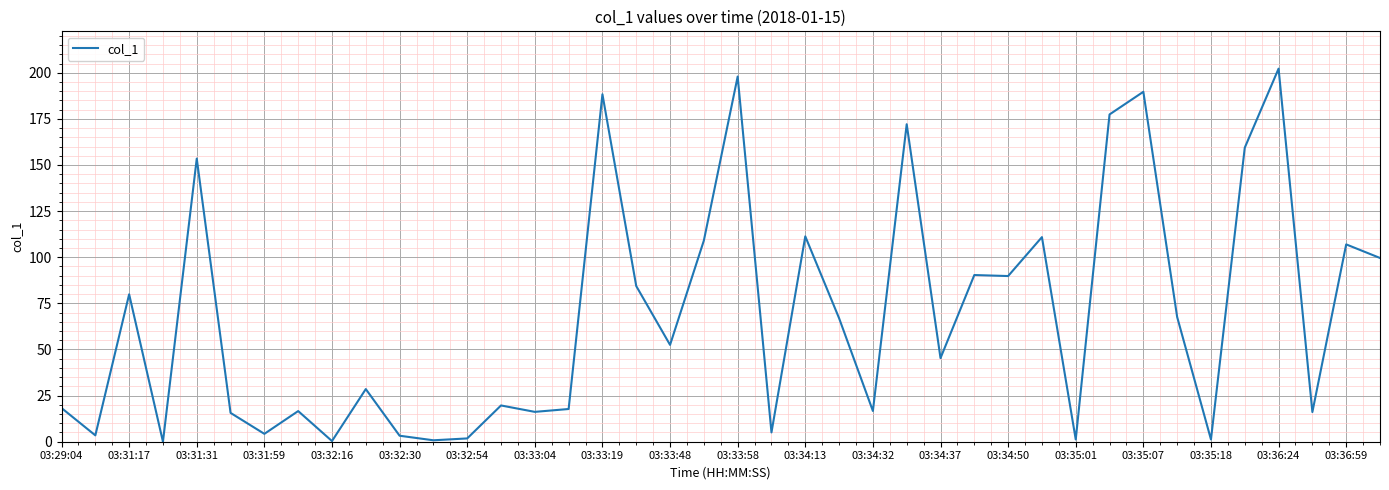

What is the difference between the maximum and minimum values?

202.2